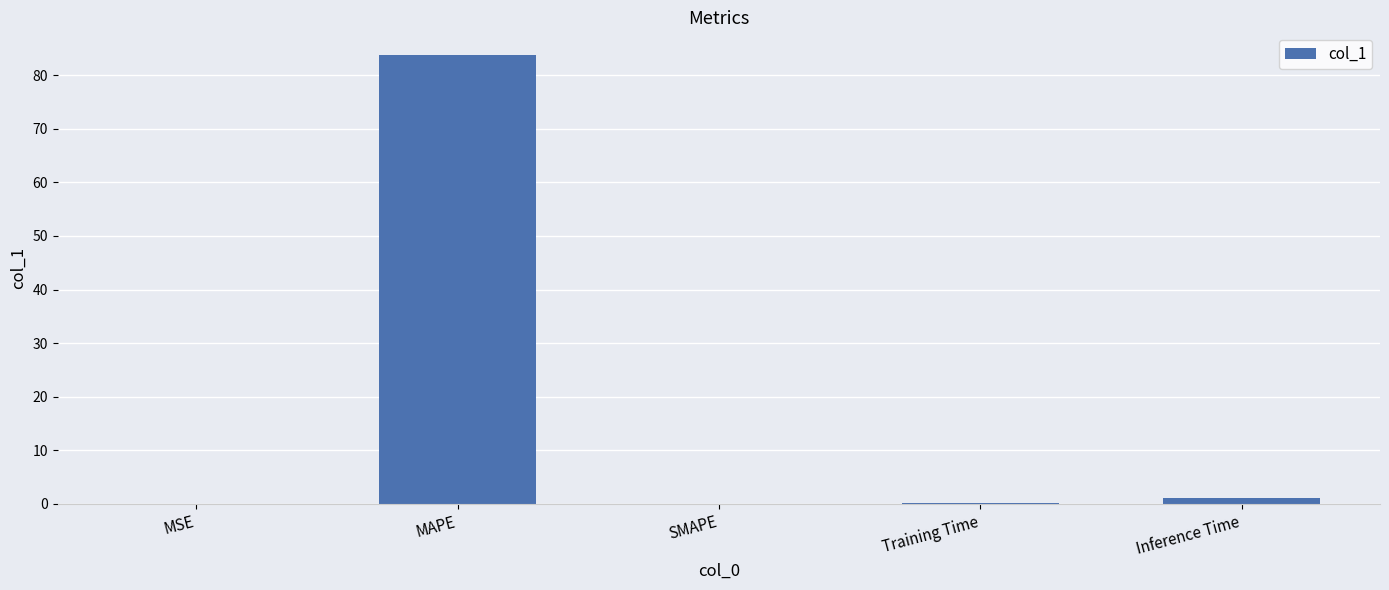

Between MAPE and Inference Time, which is larger?

MAPE